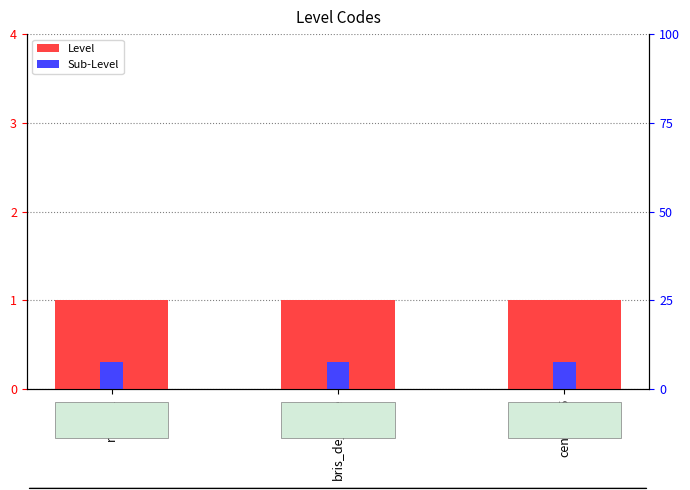

What is the maximum value for Level?

1.0